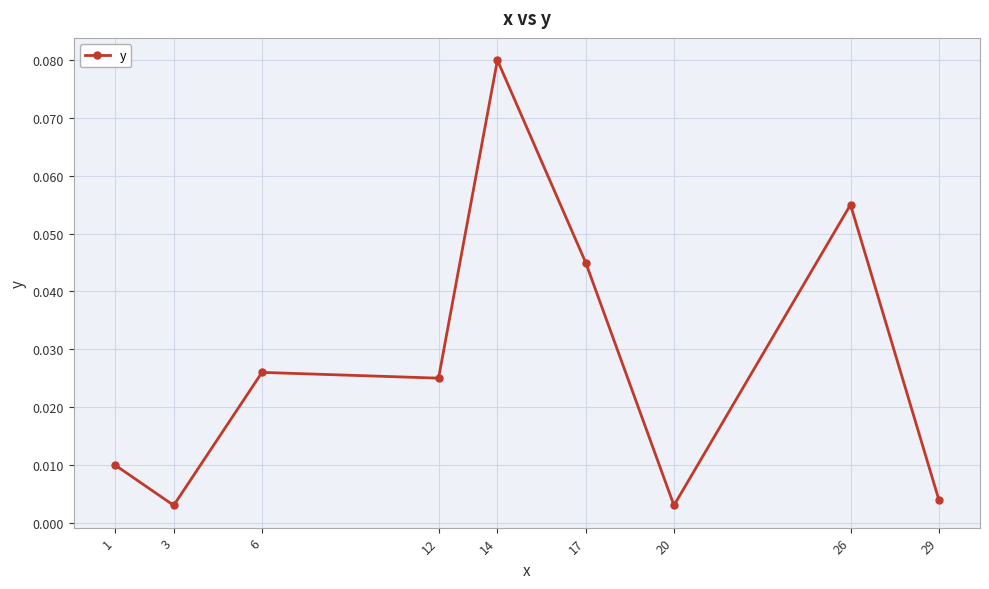

Does the chart have visible grid lines?

Yes